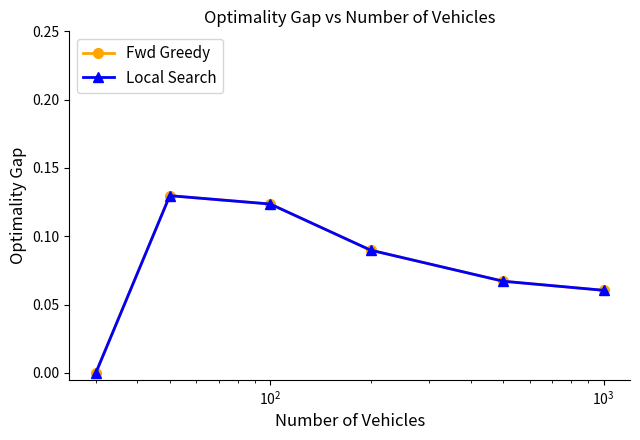

In Local Search, how many points are higher than both neighbors (excluding endpoints)?

1